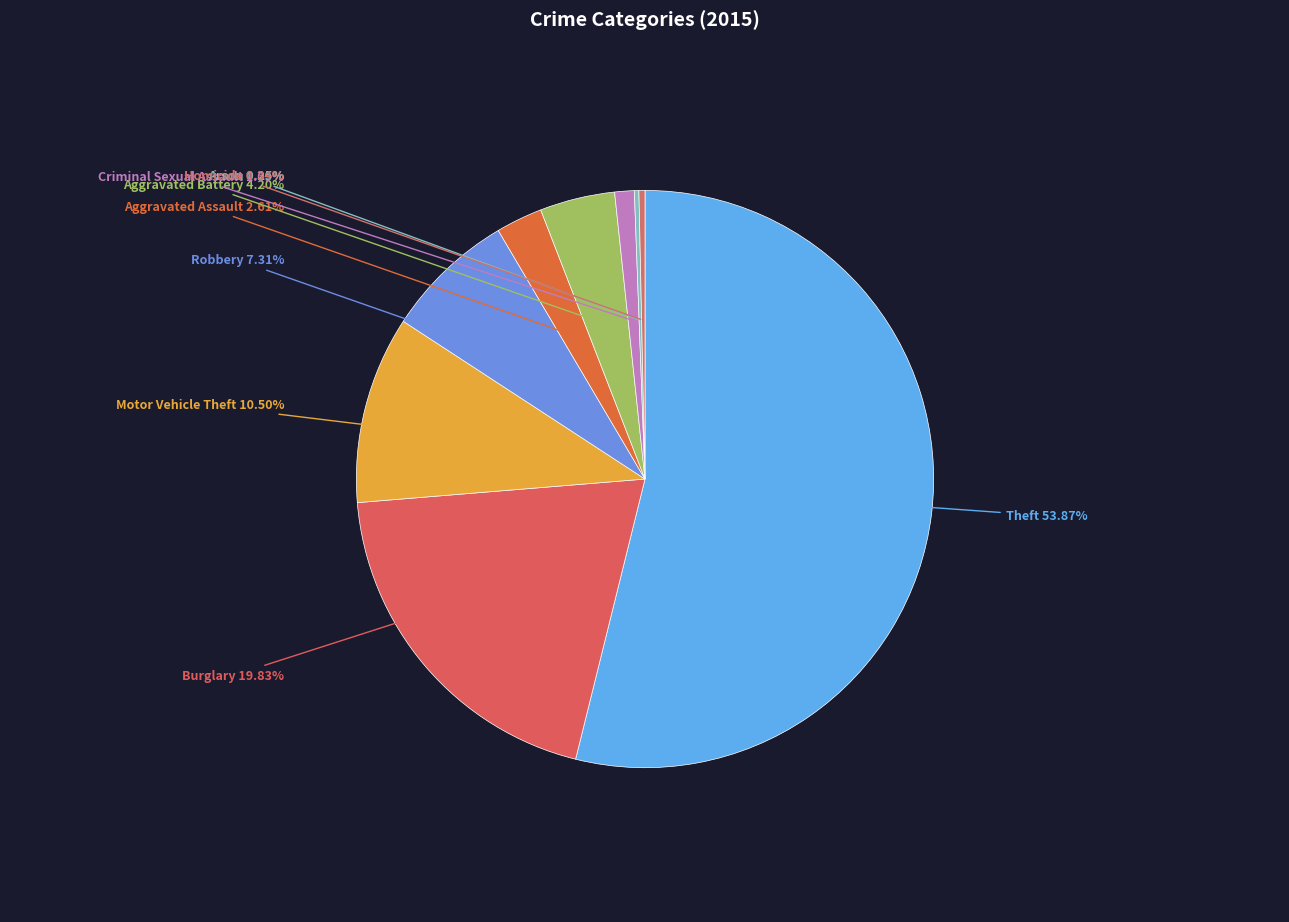

How many slices are in this pie chart?

9